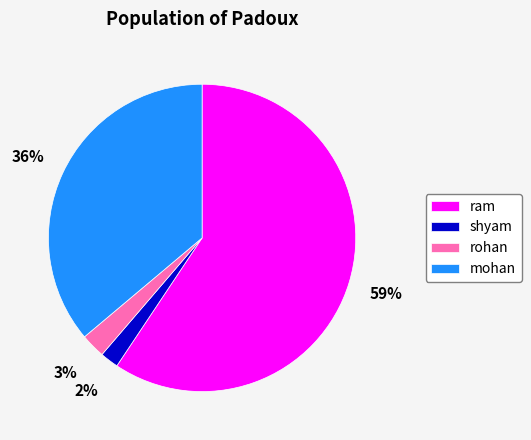

To the nearest percent, what is the difference between the mohan and ram slice percentages?

23%